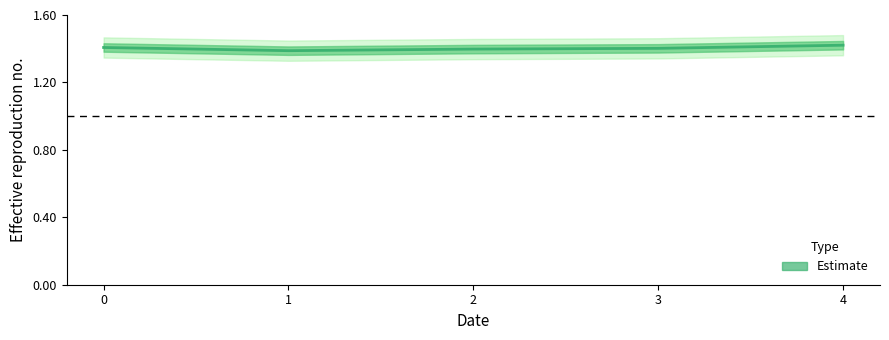

Reading right to left, what are all the values shown in this chart?

4=1.4	3=1.4	2=1.4	1=1.4	0=1.4